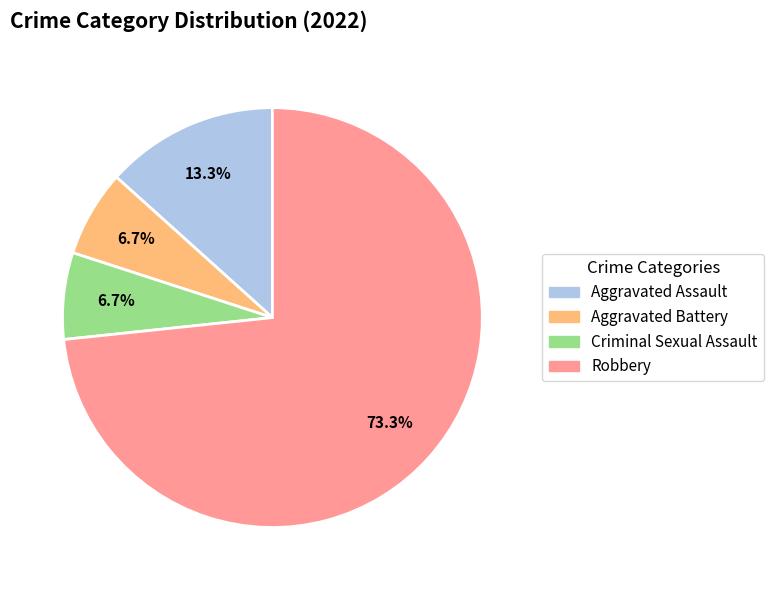

Which slice is the largest?

Robbery